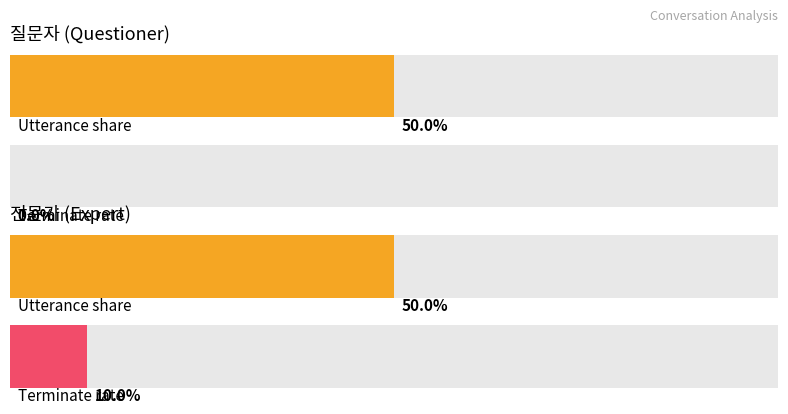

At 6, list the series in order from largest to smallest.

전문가, 질문자